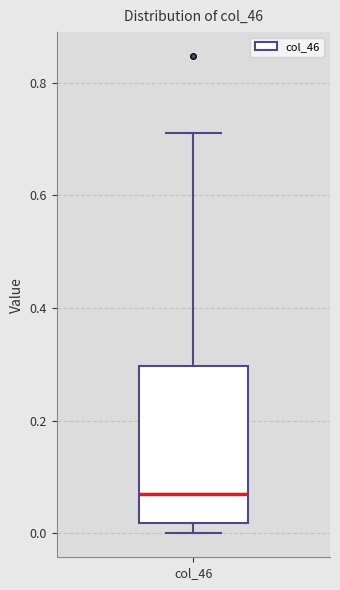

Where does the median line of the box for col_46 sit on the y-axis? The values are not printed on the chart, so give them approximately, as read against the axis.

0.08